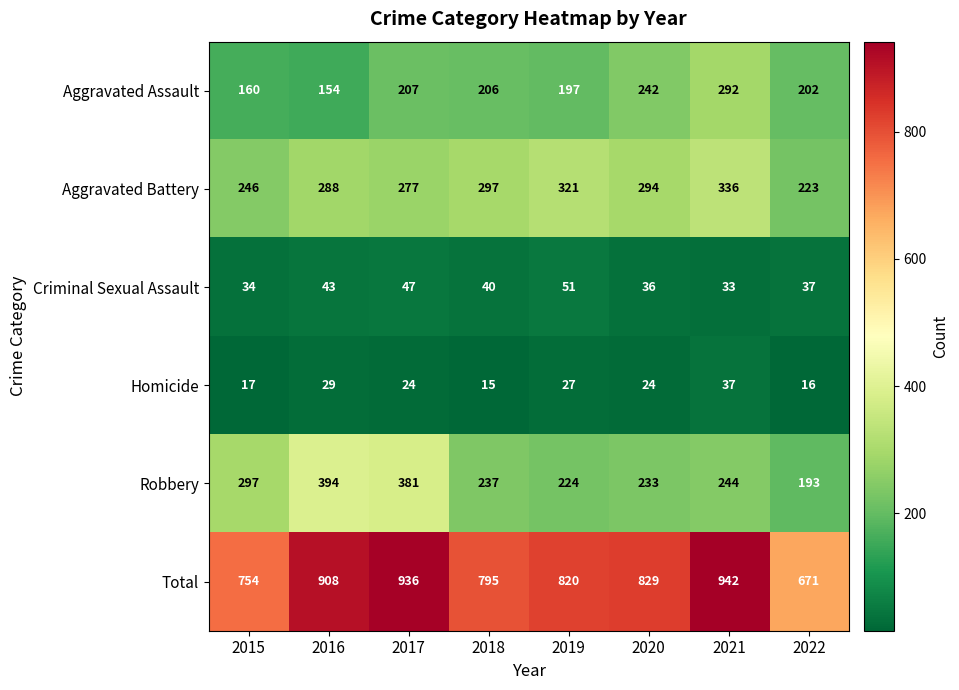

Where does the Total series first go above 829?

2016